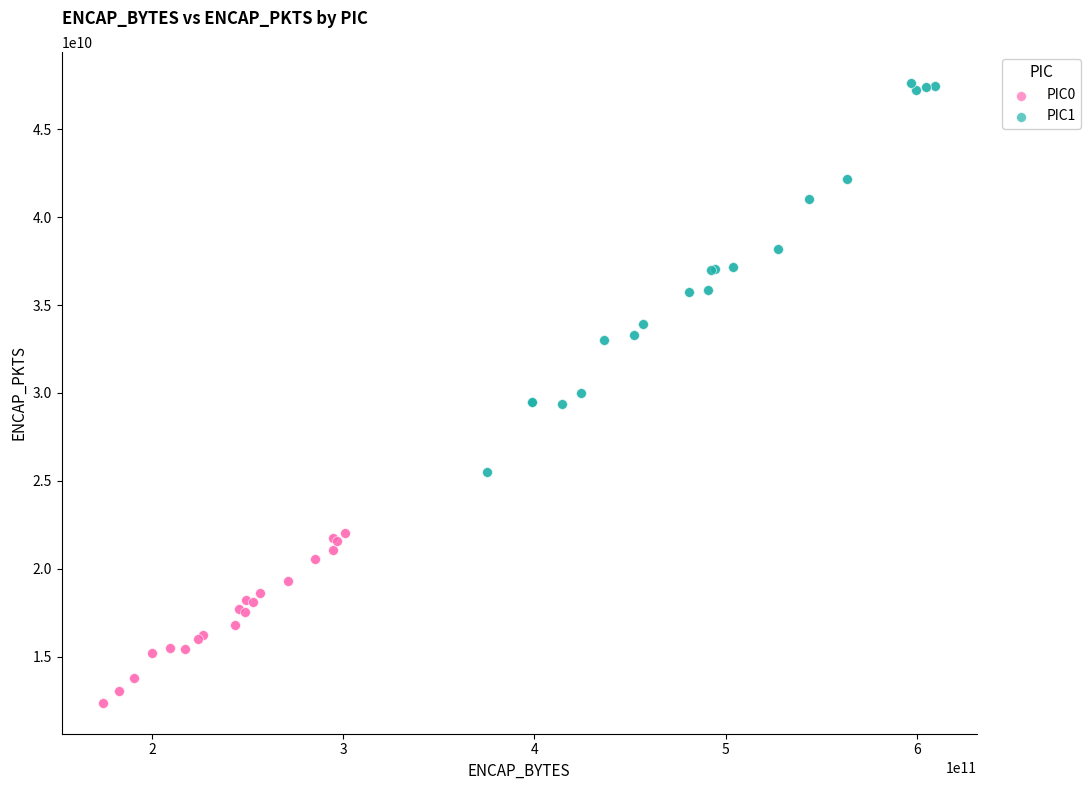

Which series reaches the minimum Y coordinate?

PIC0